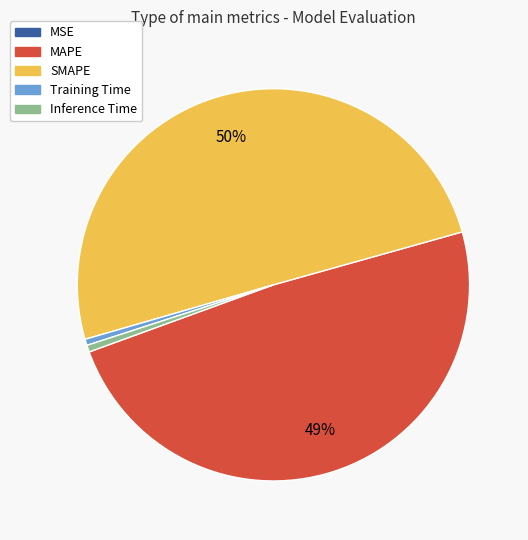

To the nearest percent, what is the average slice percentage?

20%